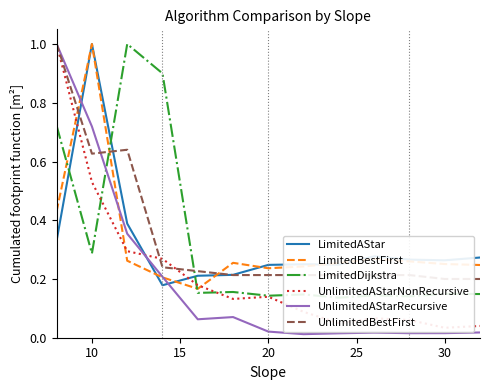

Reading right to left, what are all the values shown in this chart?

LimitedAStar: 0.3	0.3	0.3	0.3	0.2	0.3	0.2	0.2	0.2	0.2	0.4	1.0	0.3
LimitedBestFirst: 0.2	0.3	0.3	0.3	0.3	0.2	0.2	0.3	0.2	0.2	0.3	1.0	0.4
LimitedDijkstra: 0.1	0.1	0.1	0.1	0.1	0.1	0.1	0.2	0.2	0.9	1.0	0.3	0.7
UnlimitedAStarNonRecursive: 0.0	0.0	0.1	0.1	0.0	0.1	0.1	0.1	0.2	0.3	0.3	0.5	1.0
UnlimitedAStarRecursive: 0.0	0.0	0.0	0.0	0.0	0.0	0.0	0.1	0.1	0.2	0.4	0.7	1.0
UnlimitedBestFirst: 0.2	0.2	0.2	0.2	0.2	0.2	0.2	0.2	0.2	0.2	0.6	0.6	1.0